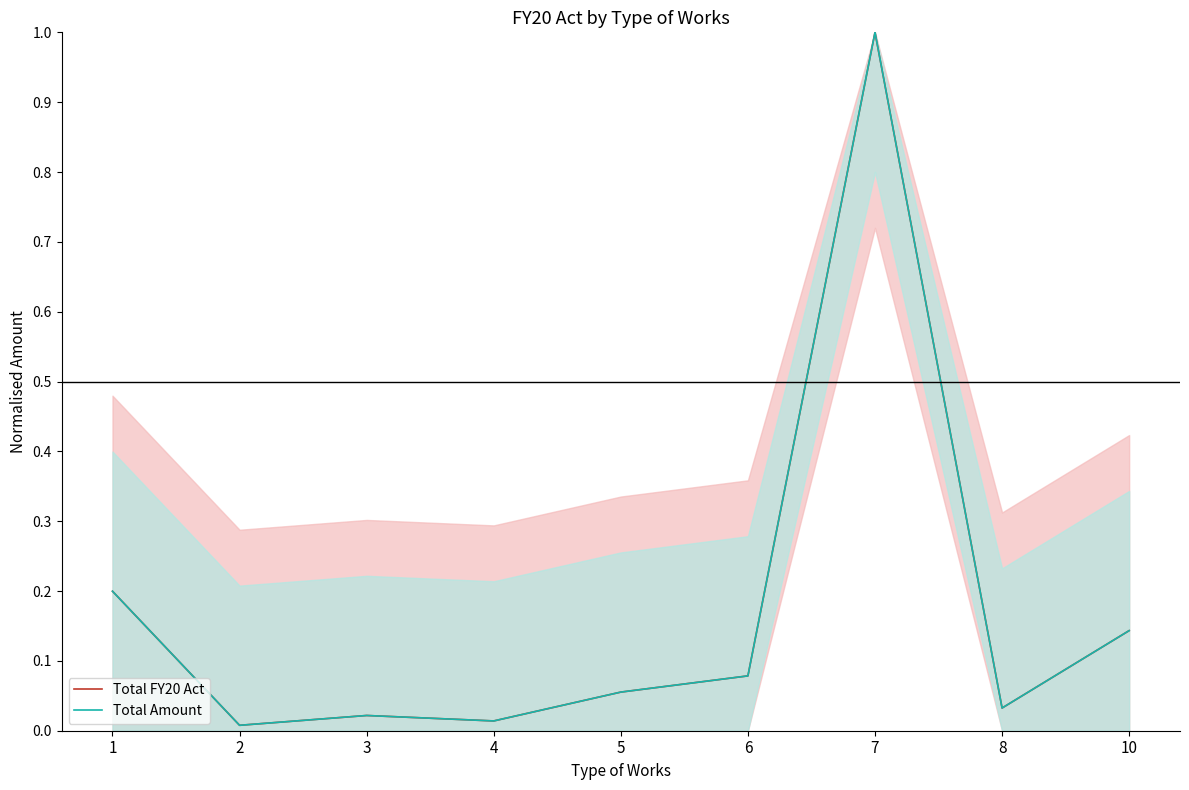

At 7, list the series in order from smallest to largest.

Total FY20 Act, Total Amount